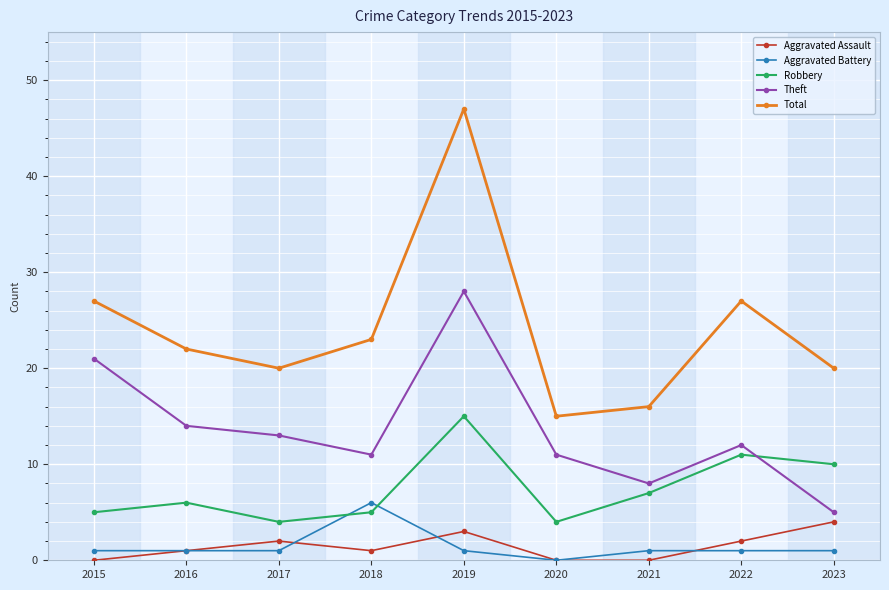

How many interior local valleys does the Robbery series have?

2